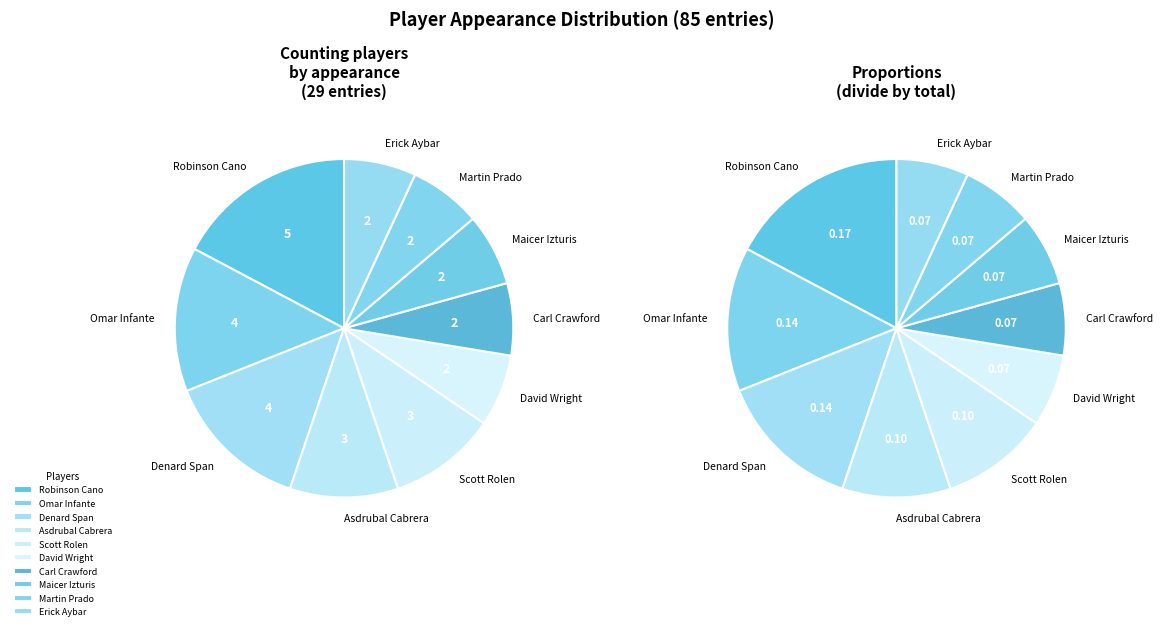

Does any single category account for the majority?

No